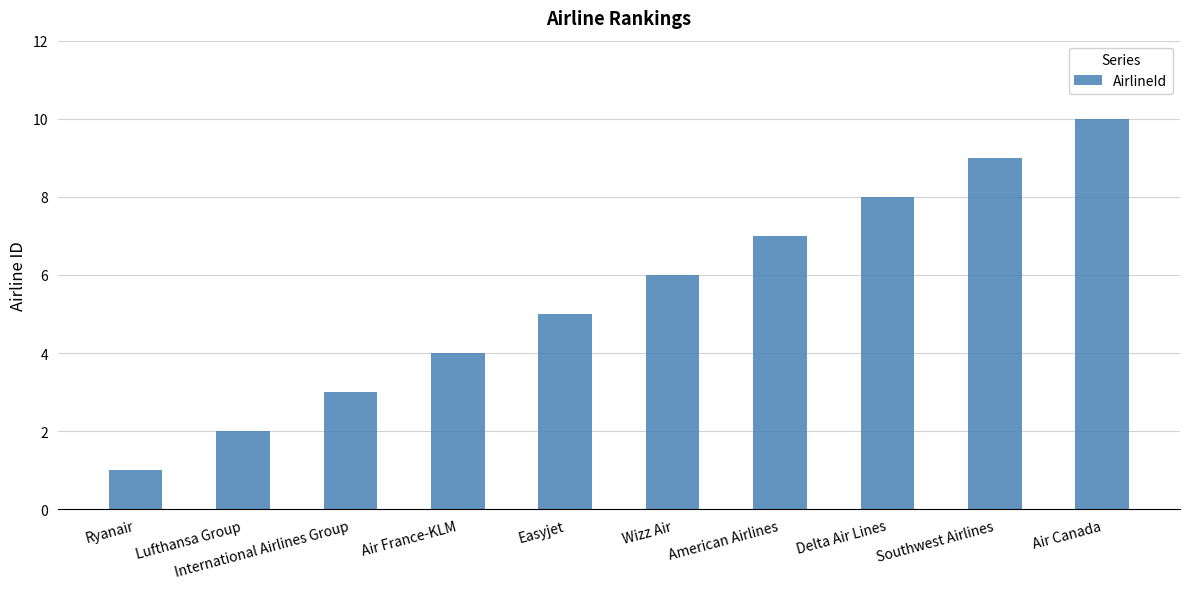

How many values are below 6?

5